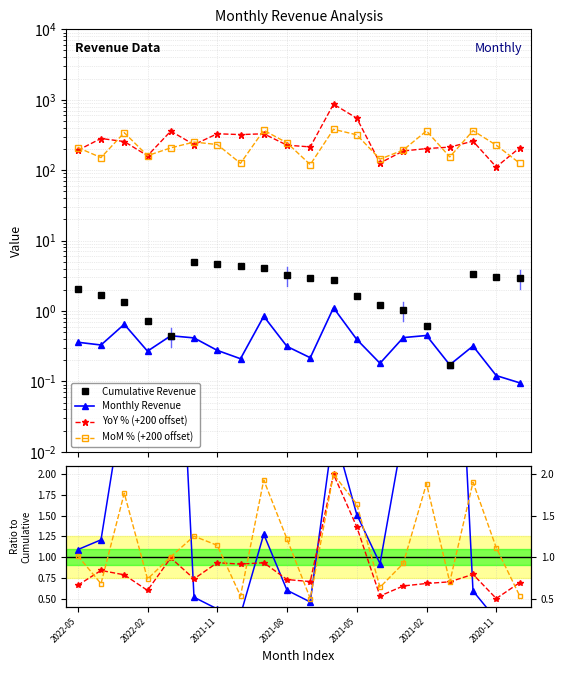

Does the chart display data point markers on the line(s)?

Yes